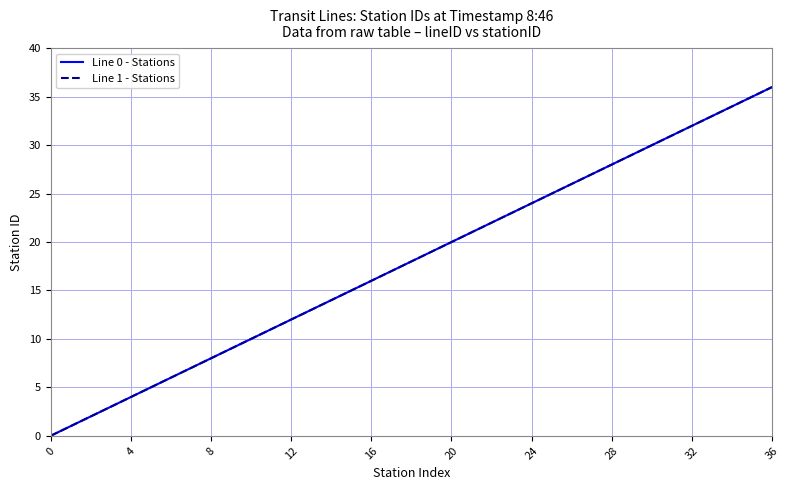

True or false: Line 0 - Stations and Line 1 - Stations intersect in this chart.

False